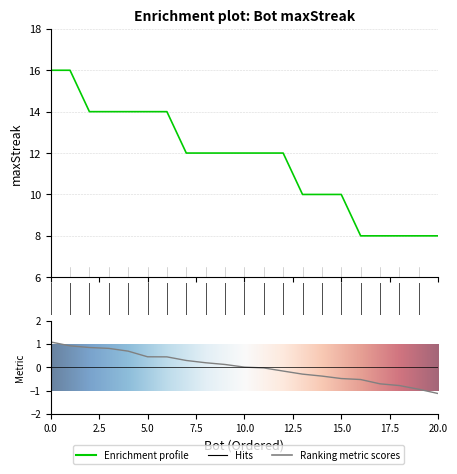

How many series are shown in this chart?

1